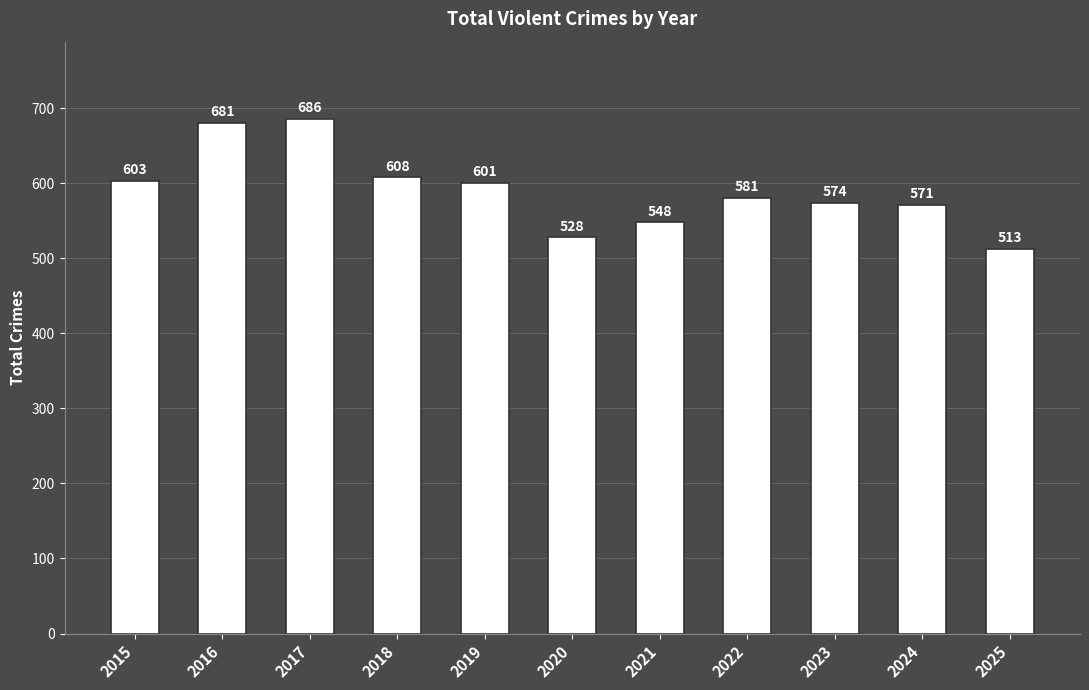

Which has a higher value, 2022 or 2025?

2022